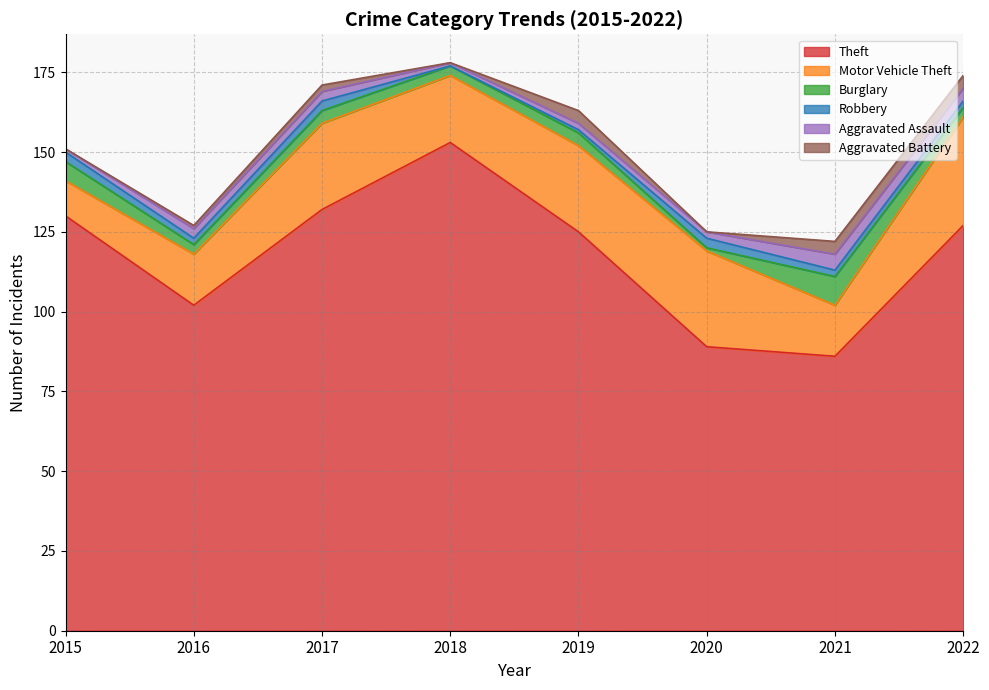

True or false: Robbery and Theft intersect in this chart.

False